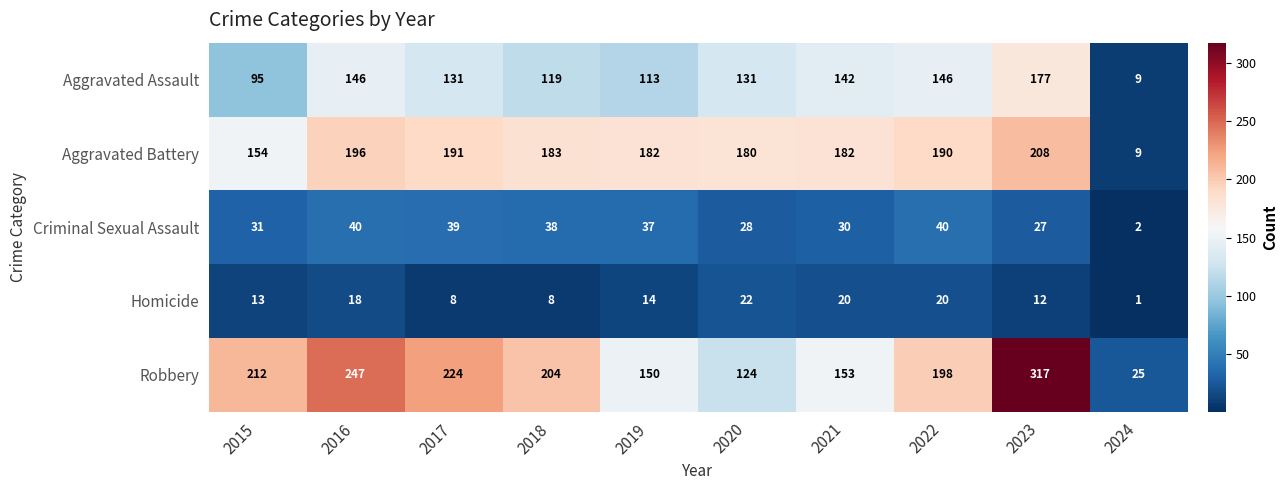

At how many categories does at least one series exceed 49?

9